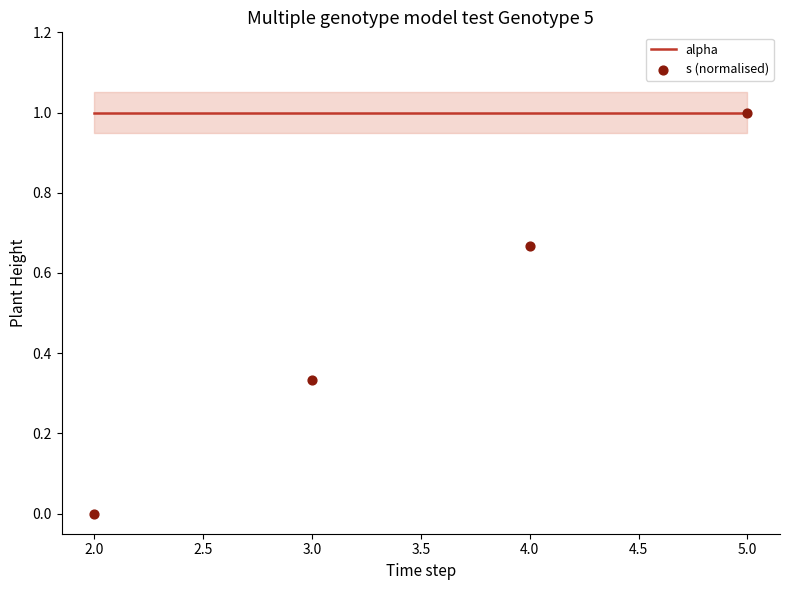

Which series has the largest total across all categories?

alpha